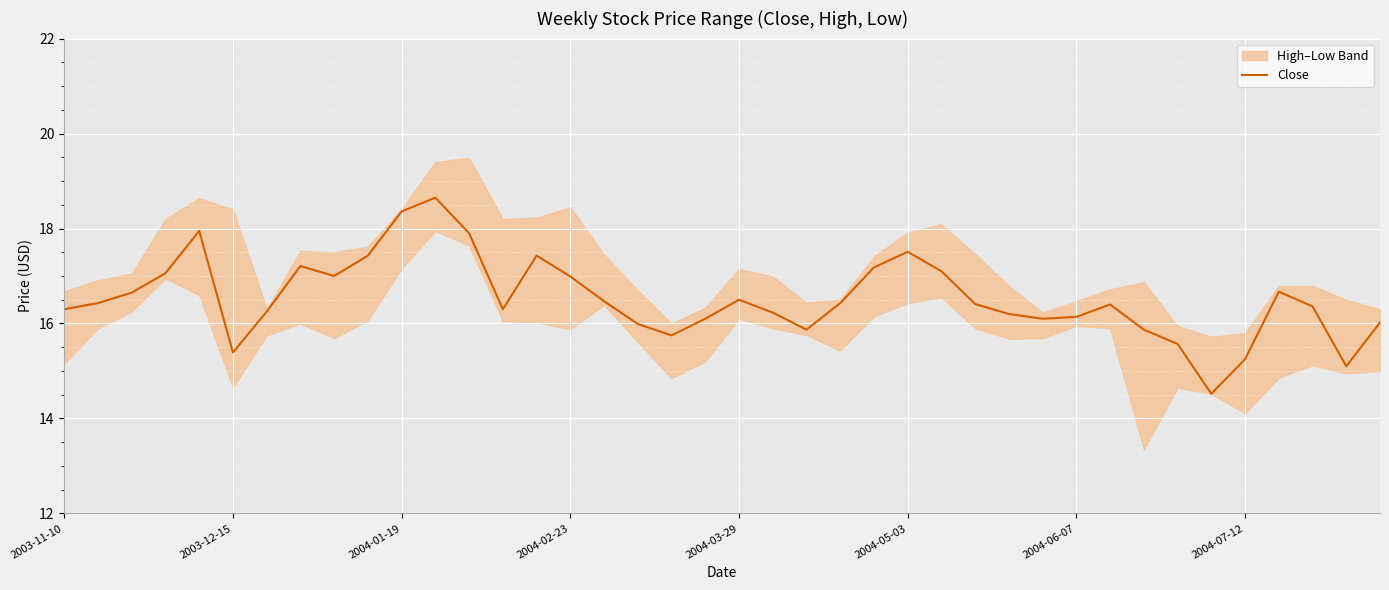

What is the lowest value of the Close series?

14.5